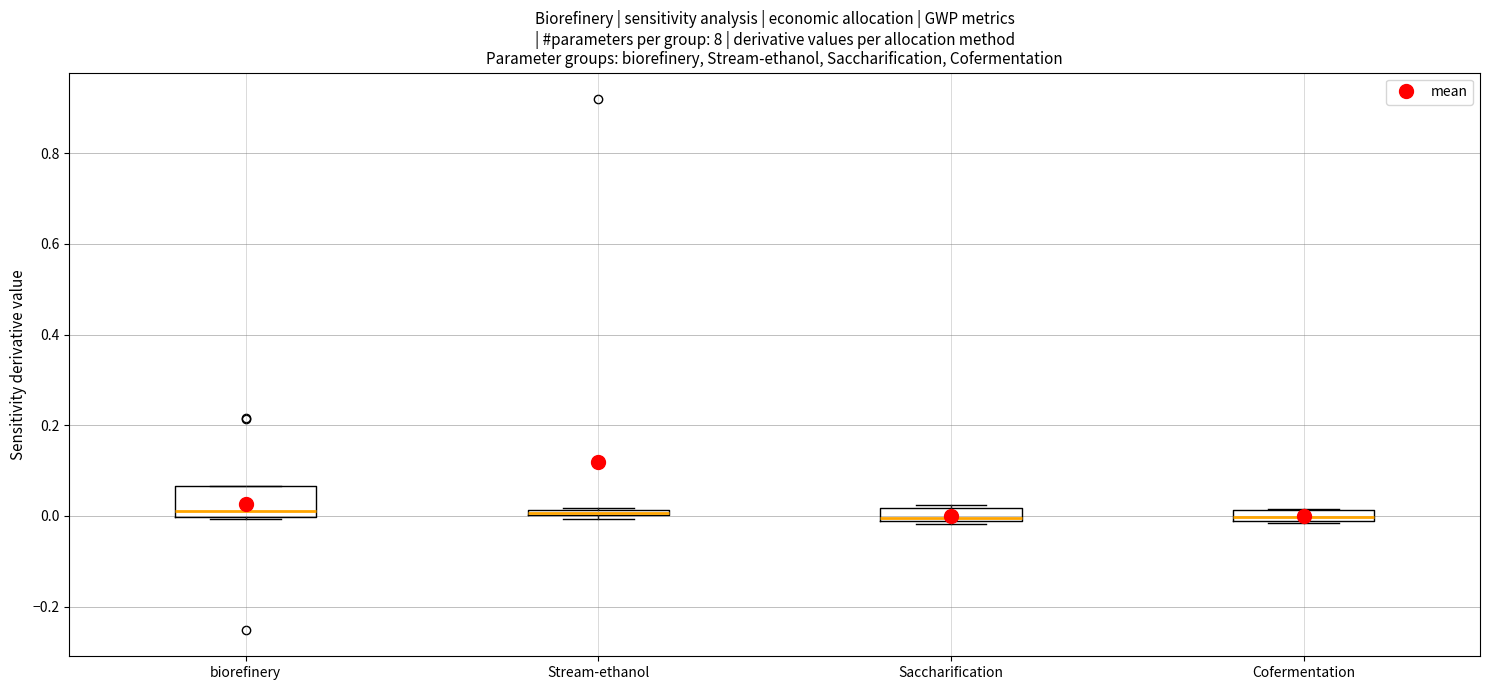

Where is the upper edge of the box for biorefinery on the y-axis? The values are not printed on the chart, so give them approximately, as read against the axis.

0.06